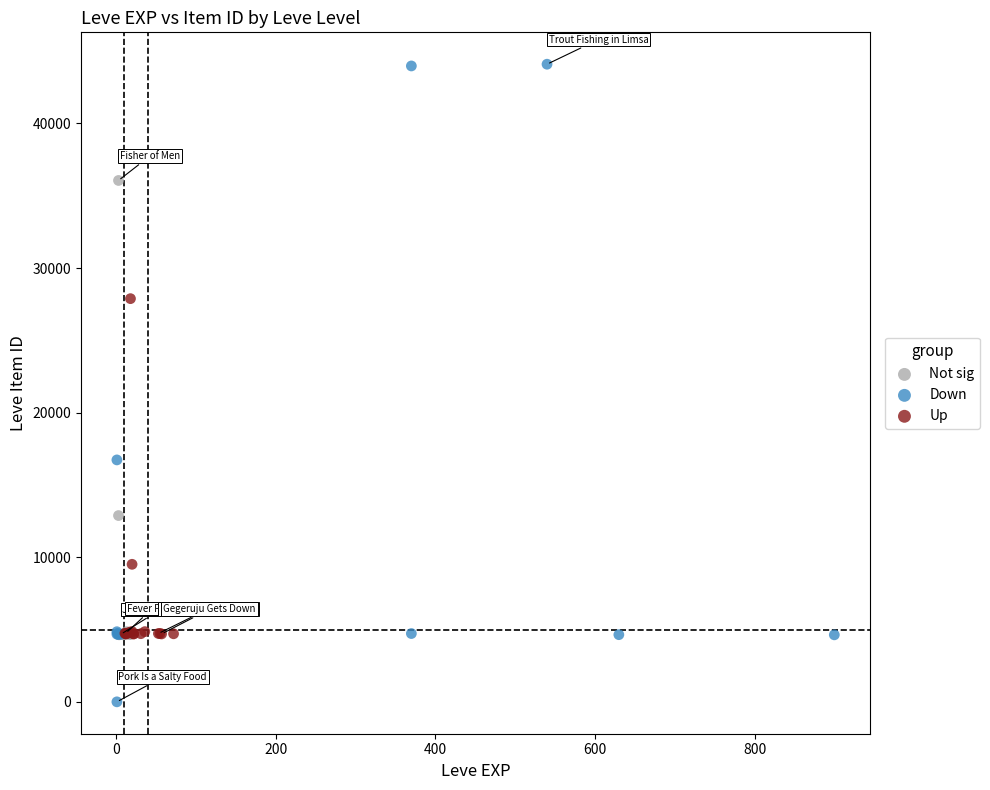

Which series reaches the minimum Y coordinate?

Down